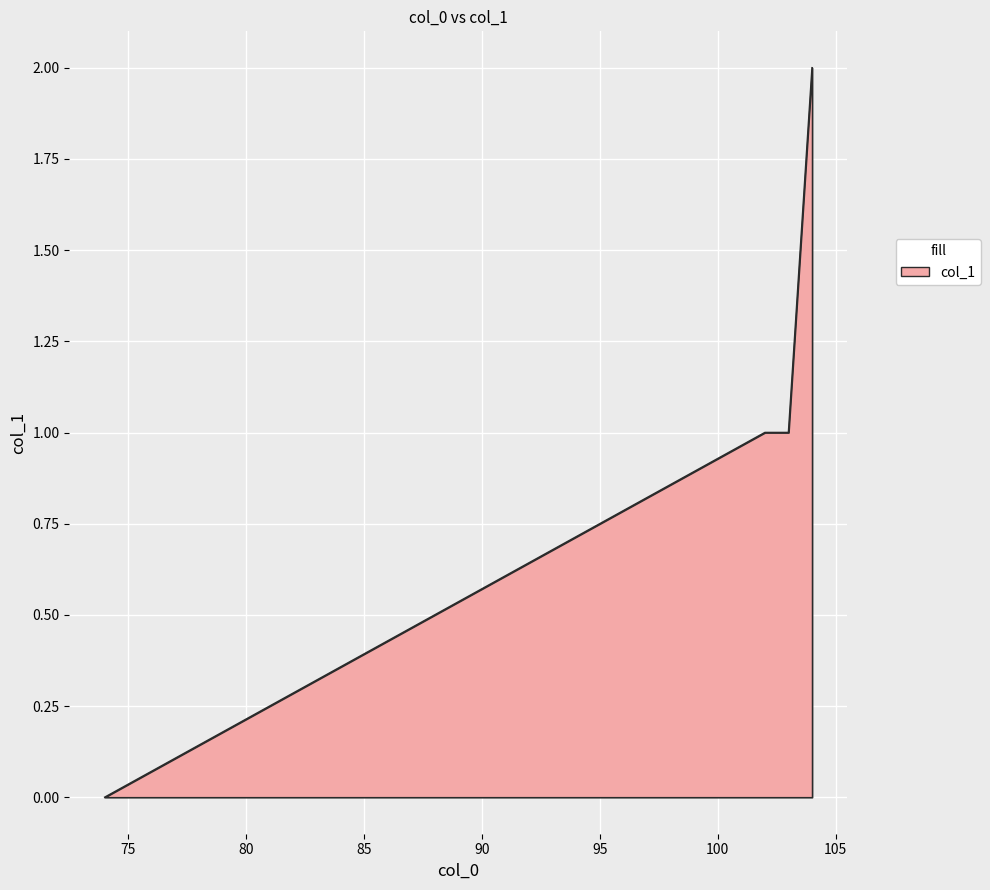

True or false: there are more than 1 points higher than both neighbors.

False